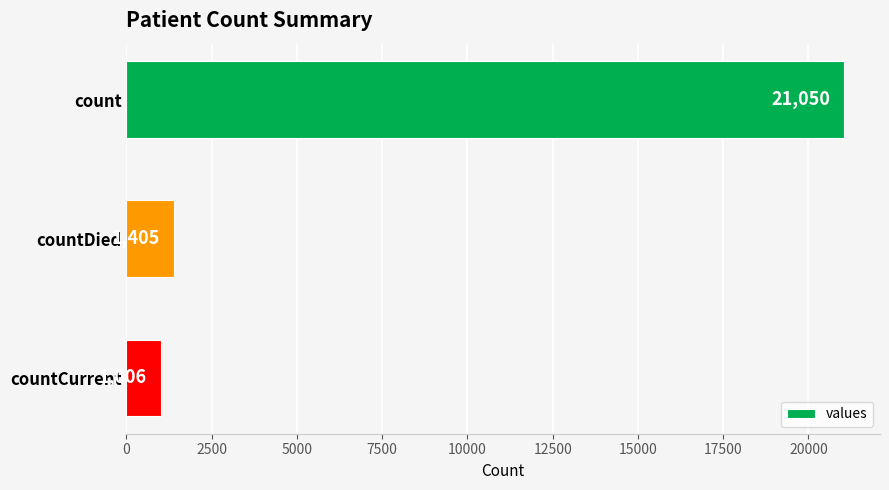

Is it true that the value at countDied is 497?

False